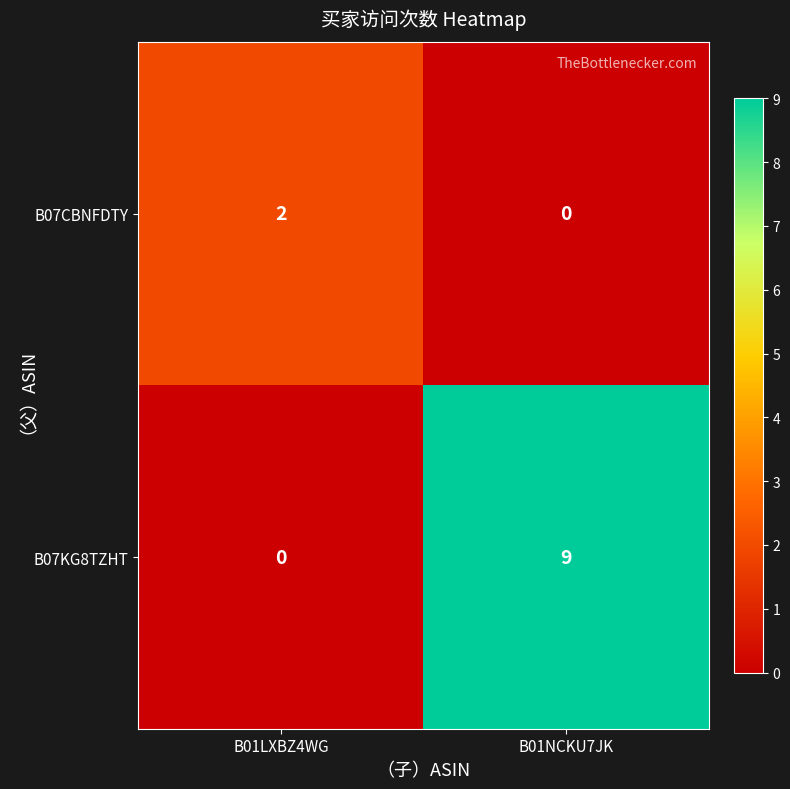

The B07CBNFDTY series shows 2 at B01LXBZ4WG. True or false?

True